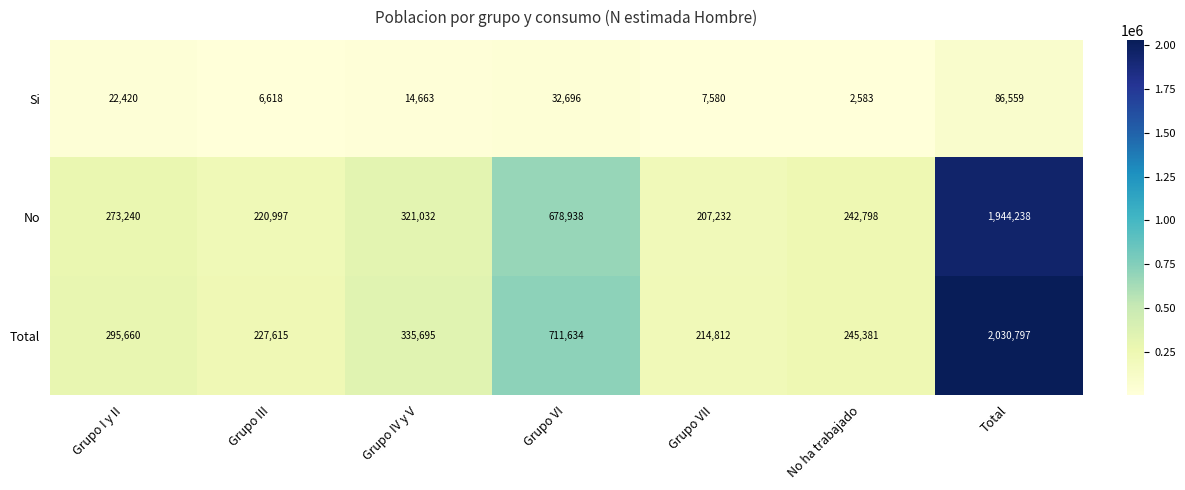

At how many categories does at least one series exceed 308705?

3